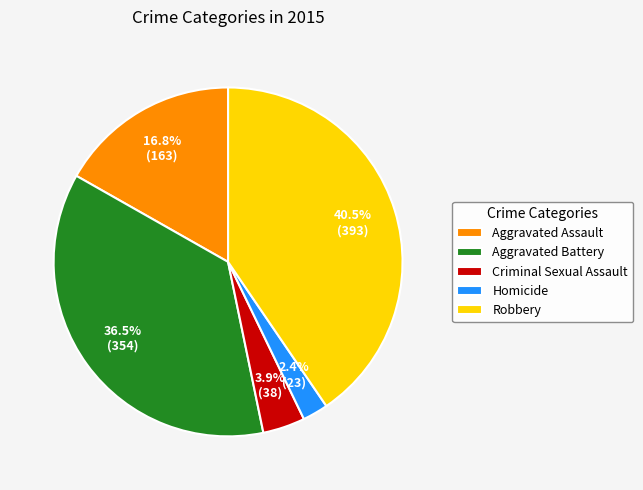

The Robbery slice represents 48% of the pie. True or false?

False